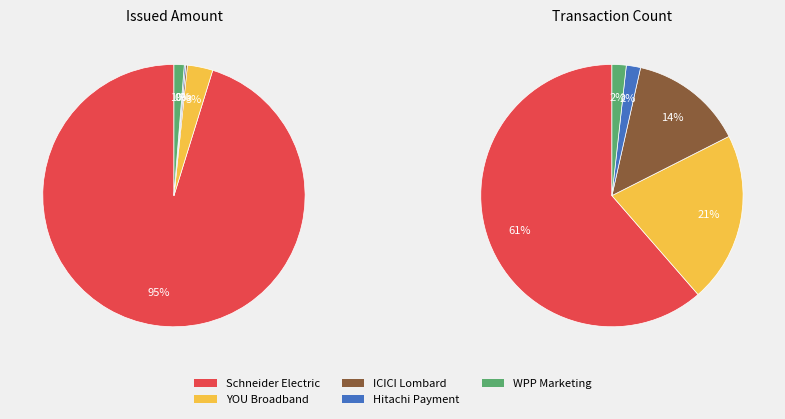

To the nearest percent, what is the average slice percentage?

20%